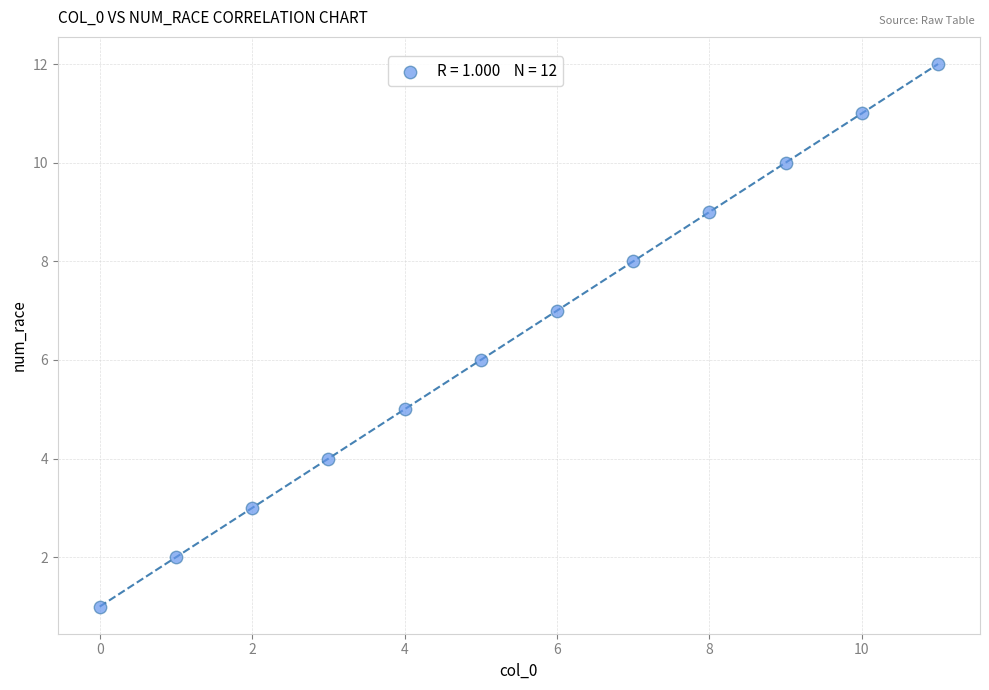

What is the difference between the maximum and minimum values?

11.0